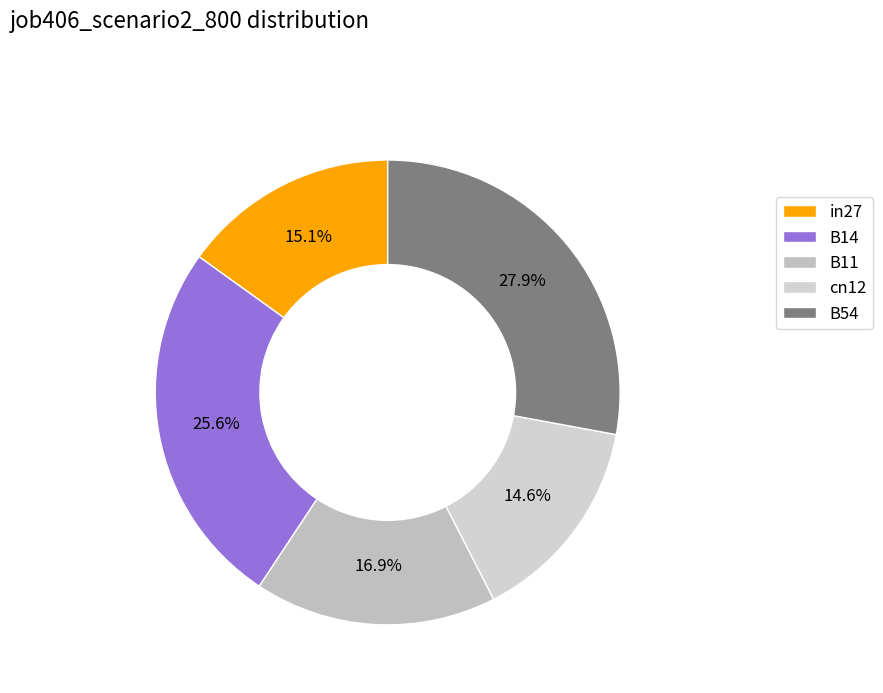

Which has a higher value, B54 or cn12?

B54